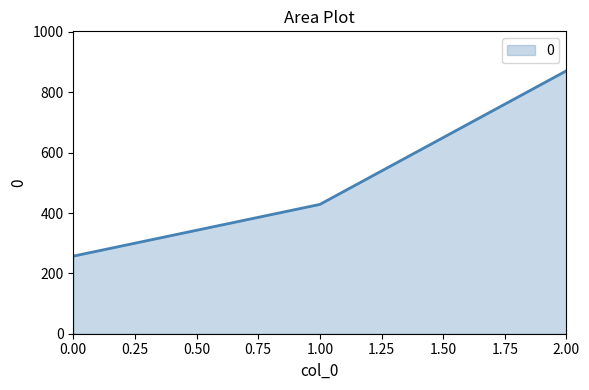

Is it true that the value at 1.00 is 185.4?

False